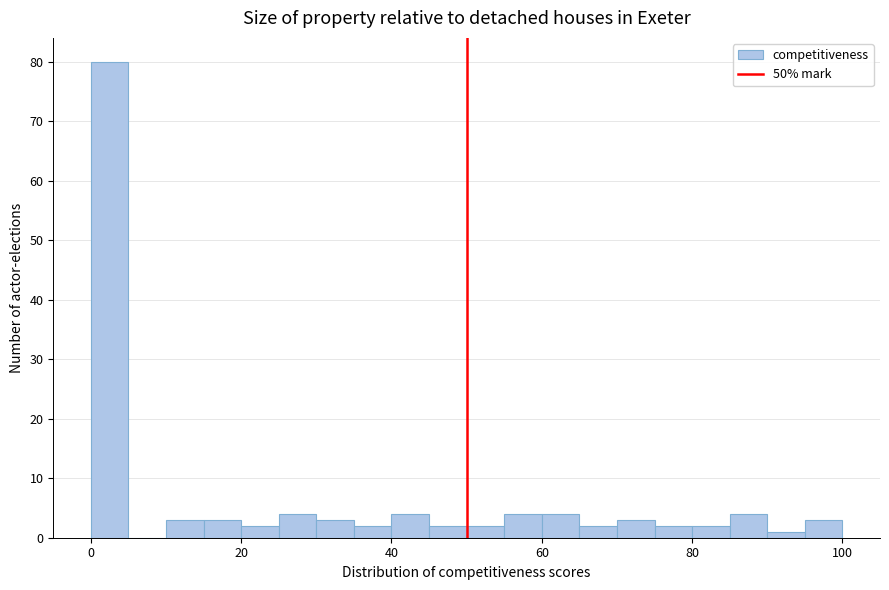

Around what value on the x-axis is the tallest bar? Give the approximate position of its centre, as read against the axis.

2